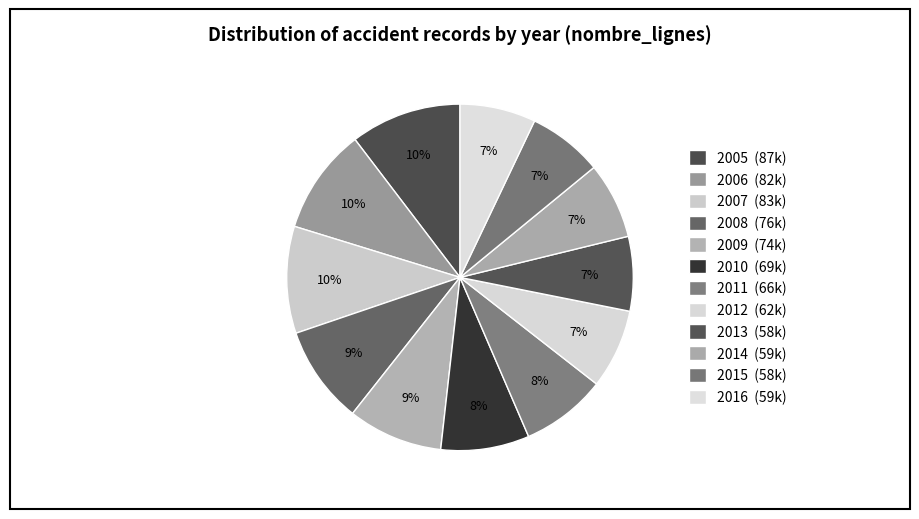

Which has a higher value, 2006 or 2008?

2006